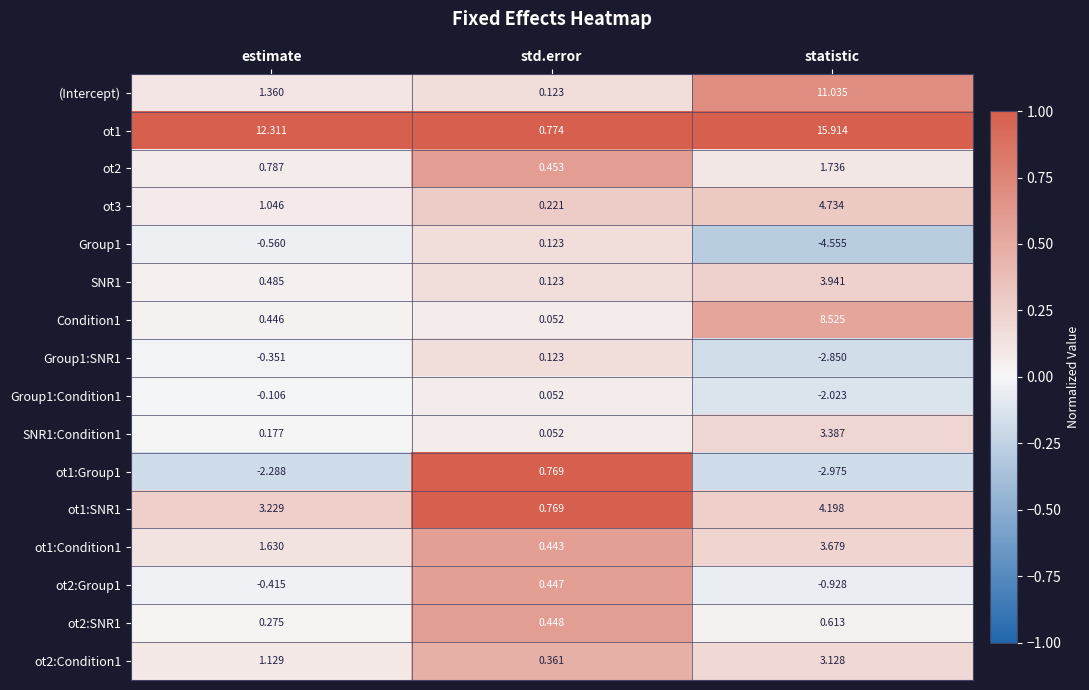

Where is ot3 nearest to the value 2?

estimate